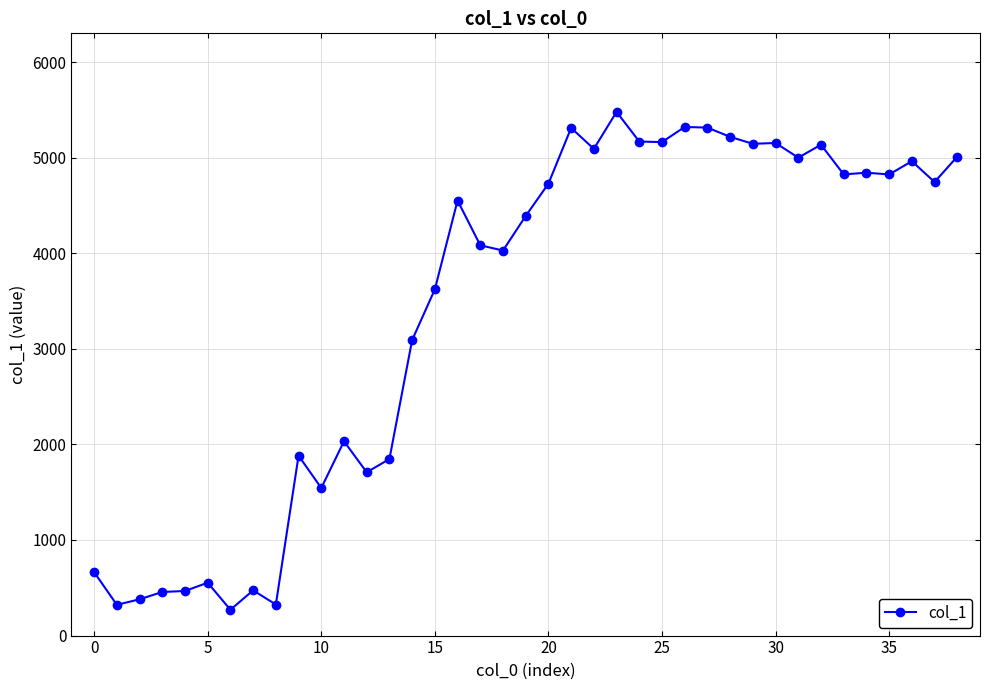

What is the sum of all values?

133125.8